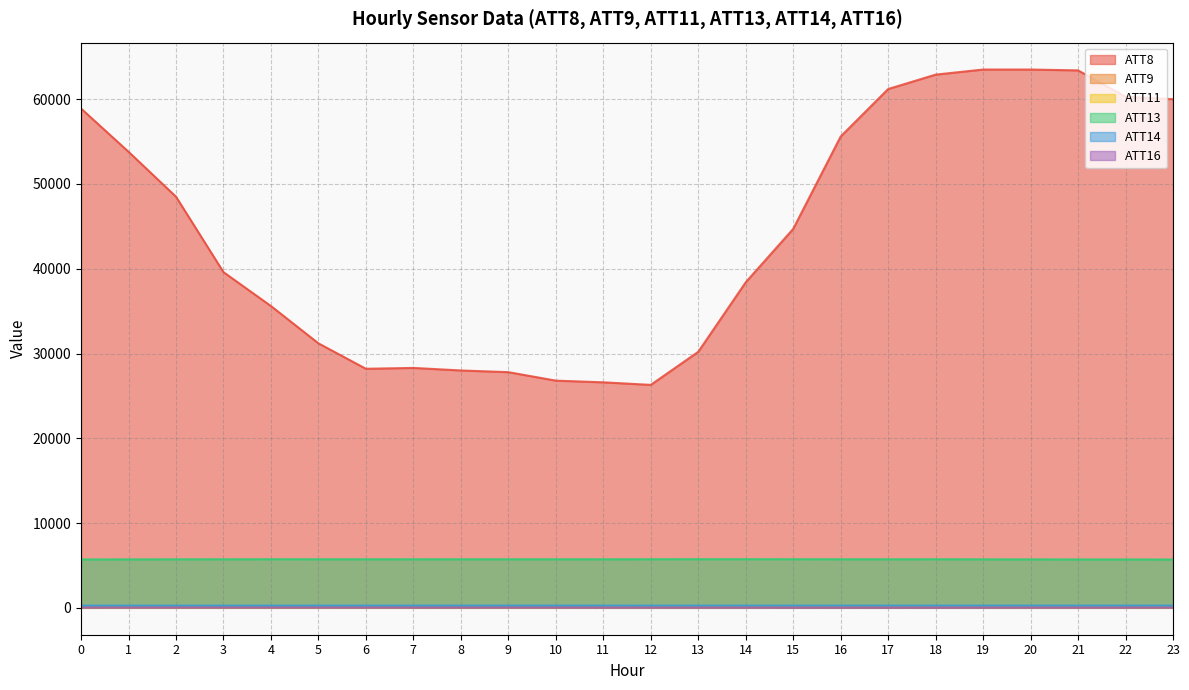

How many lines are shown in the chart?

6